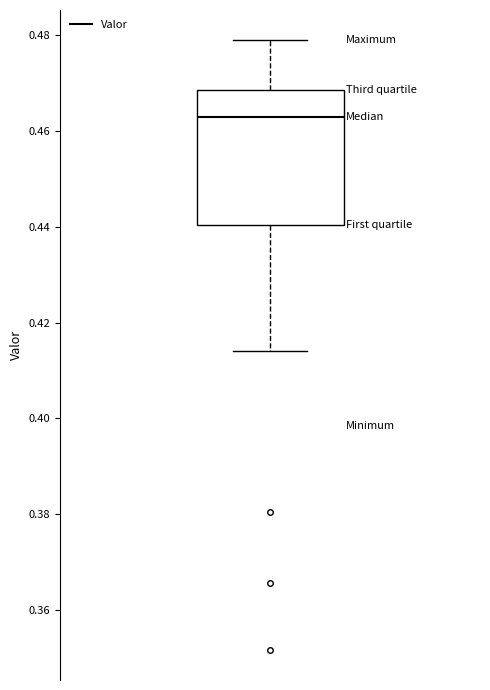

Transcribe this box plot: give where the median line is, the range the box spans, and where the two whiskers end, as read against the y-axis. The values are not printed on the chart, so give them approximately, as read against the axis.

median 0.464, box 0.440 to 0.468, whiskers 0.414 to 0.478